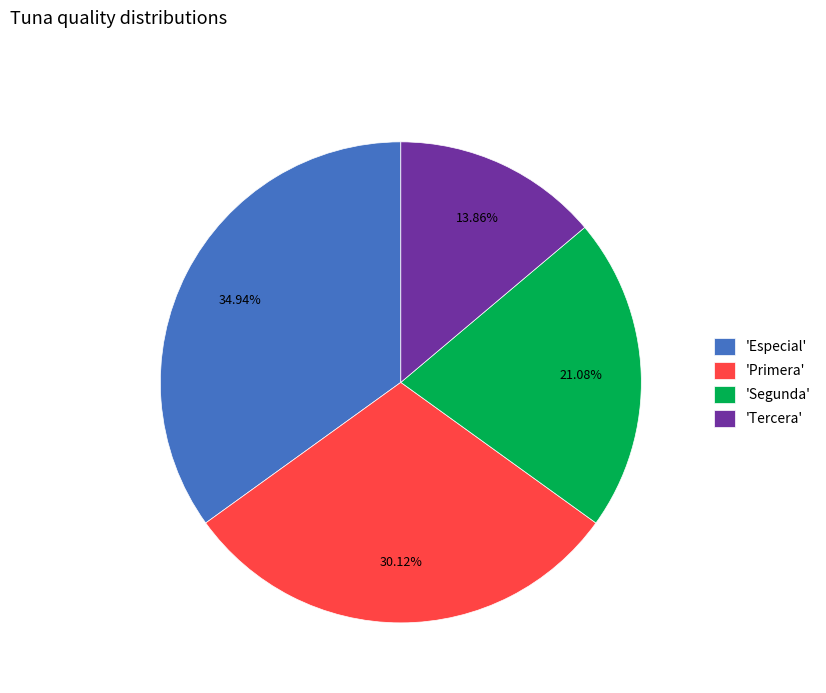

Do 'Segunda' and 'Primera' together represent more than half of the pie?

Yes